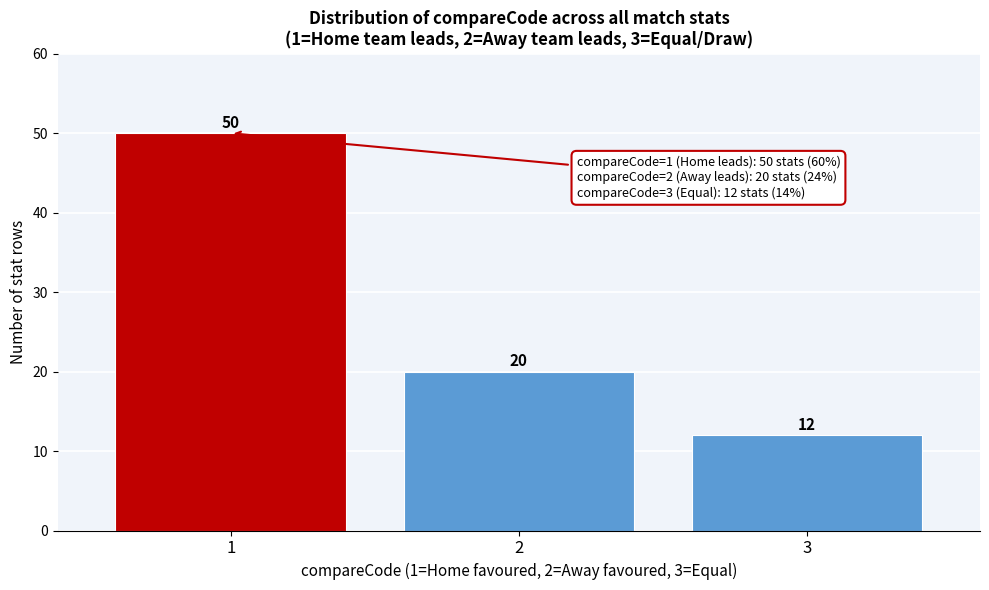

Reading right to left, what are all the values shown in this chart?

3=12	2=20	1=50